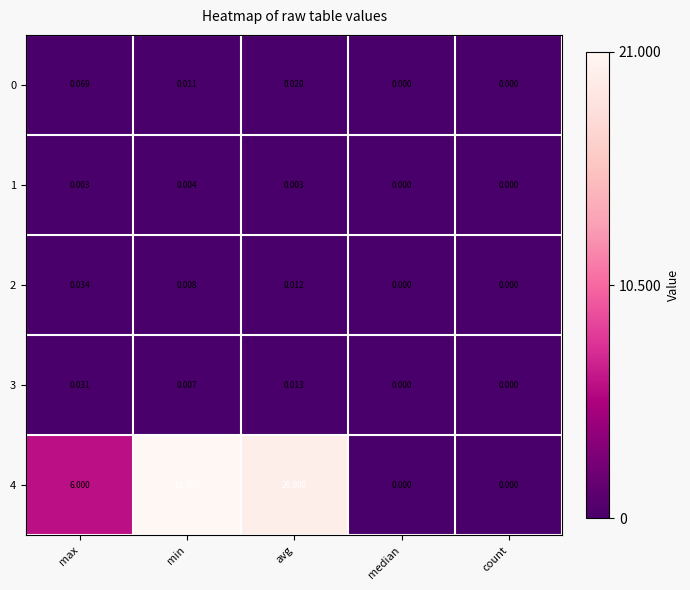

At which category is the sum across all series the highest?

min